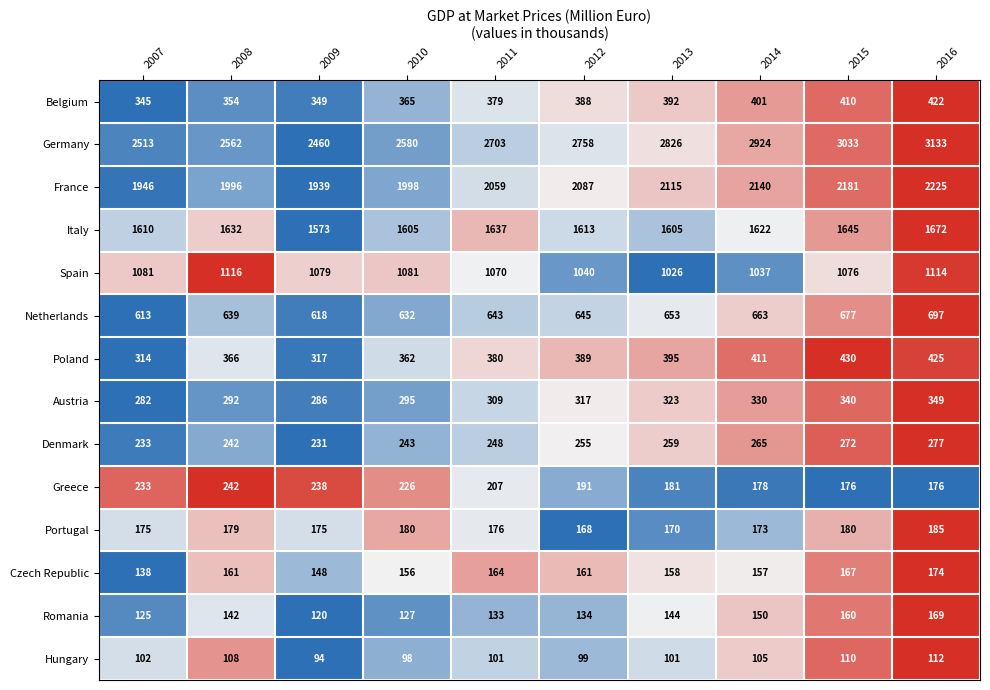

What is the spread (max minus min) of values at 2009?

2366